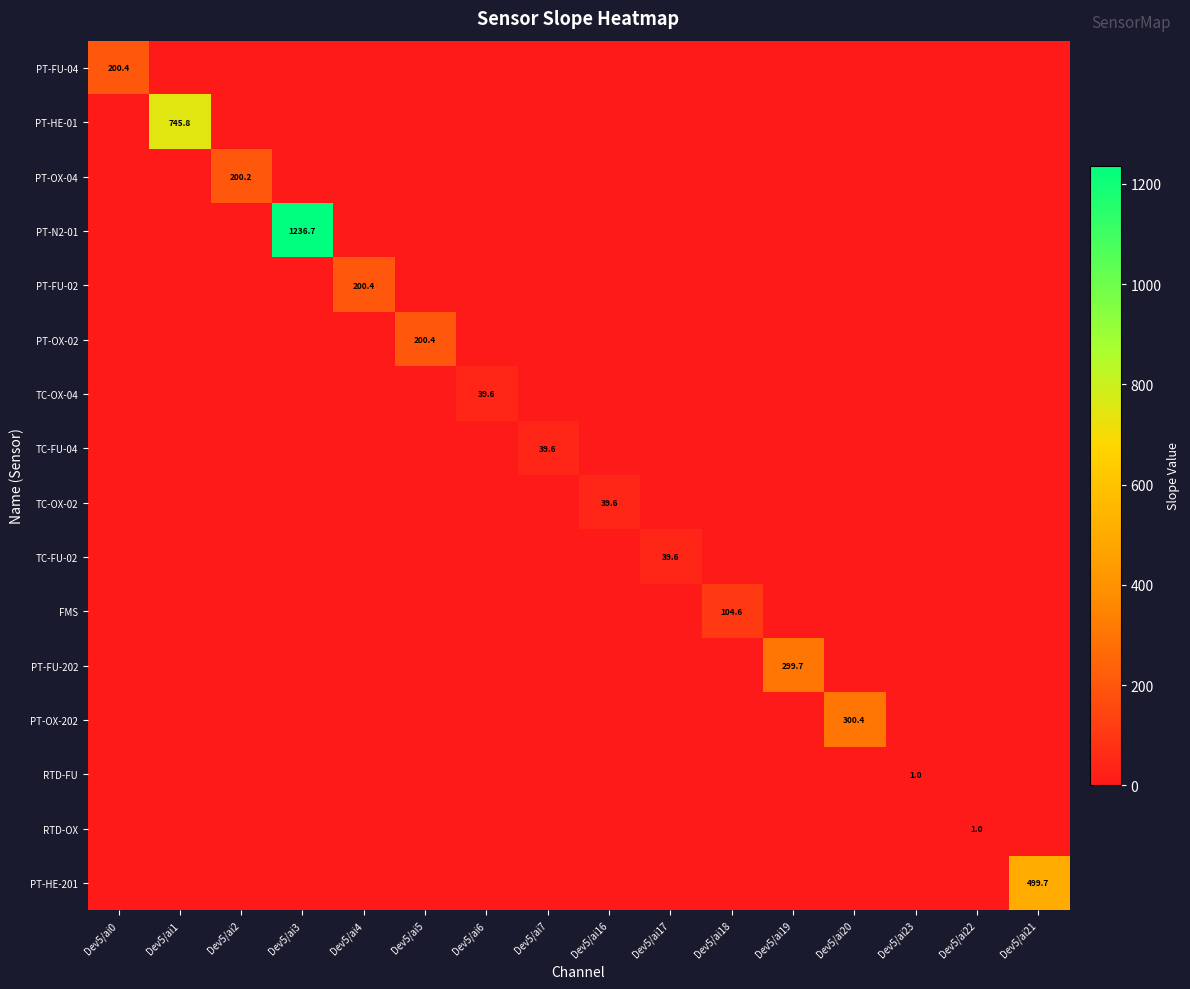

Which category has the highest value in the TC-FU-04 series?

Dev5/ai7